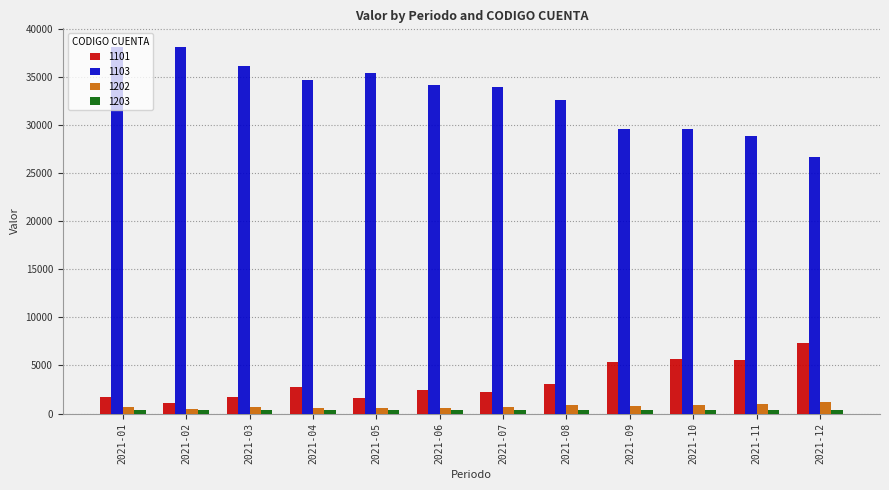

How many bars are there in each group?

4